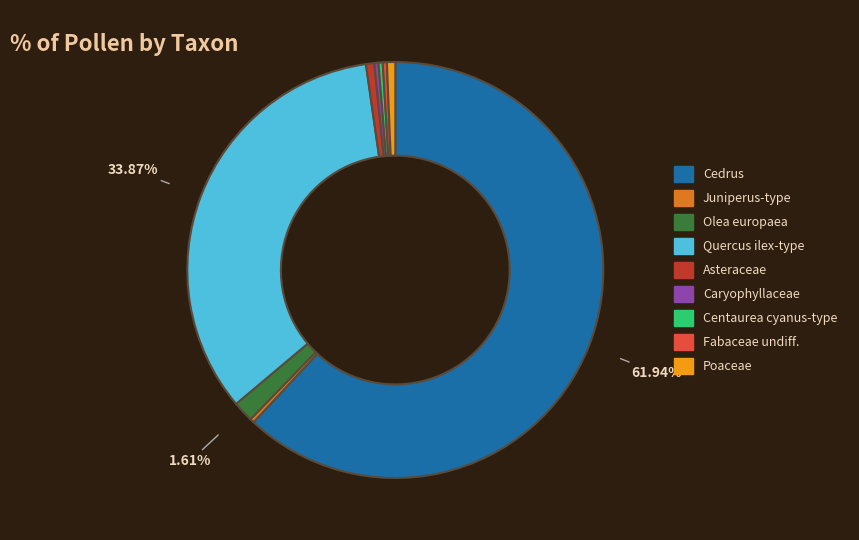

Combined, do Asteraceae and Quercus ilex-type account for over 50%?

No